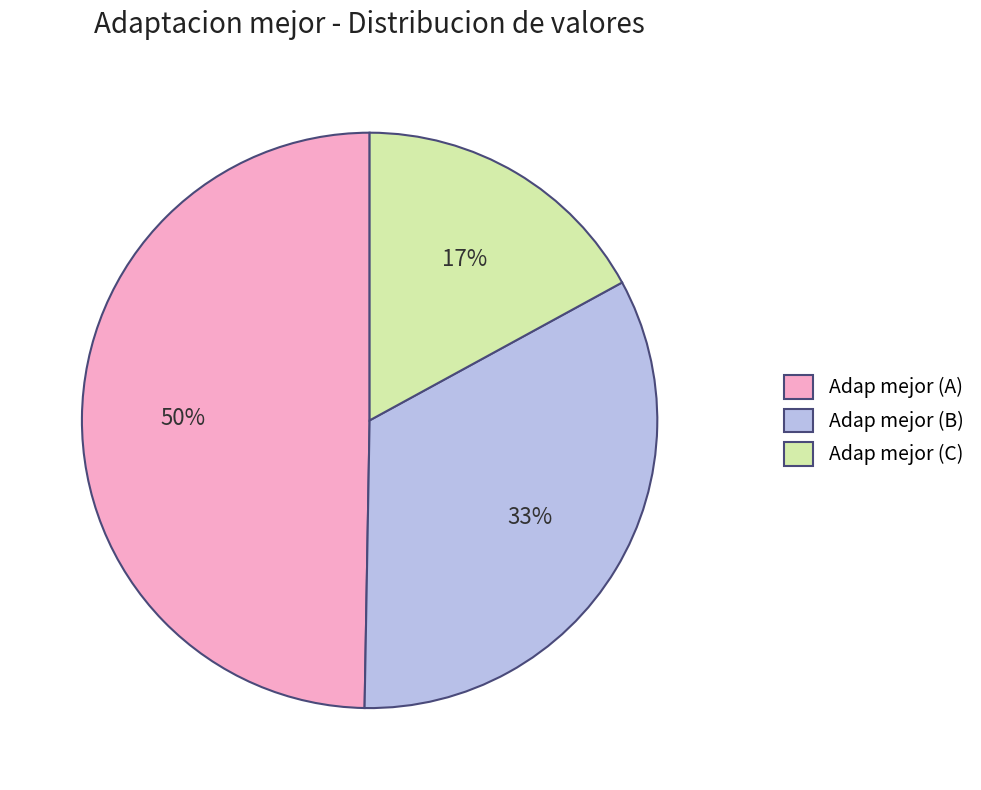

Is the sum of Adap mejor (B) and Adap mejor (A) greater than half?

Yes